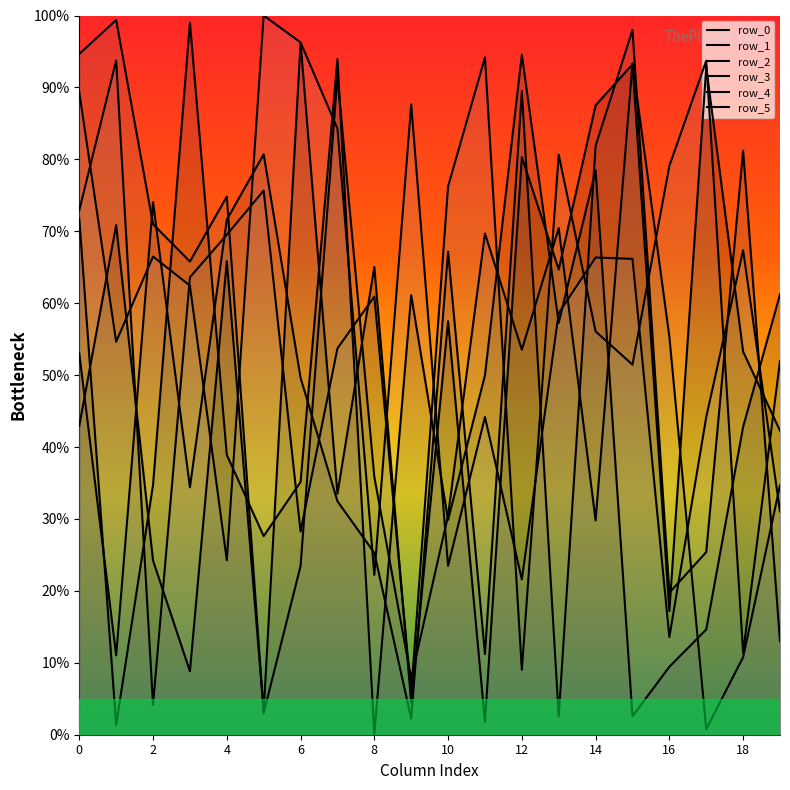

What is the sum of all row_2 values?

924.1